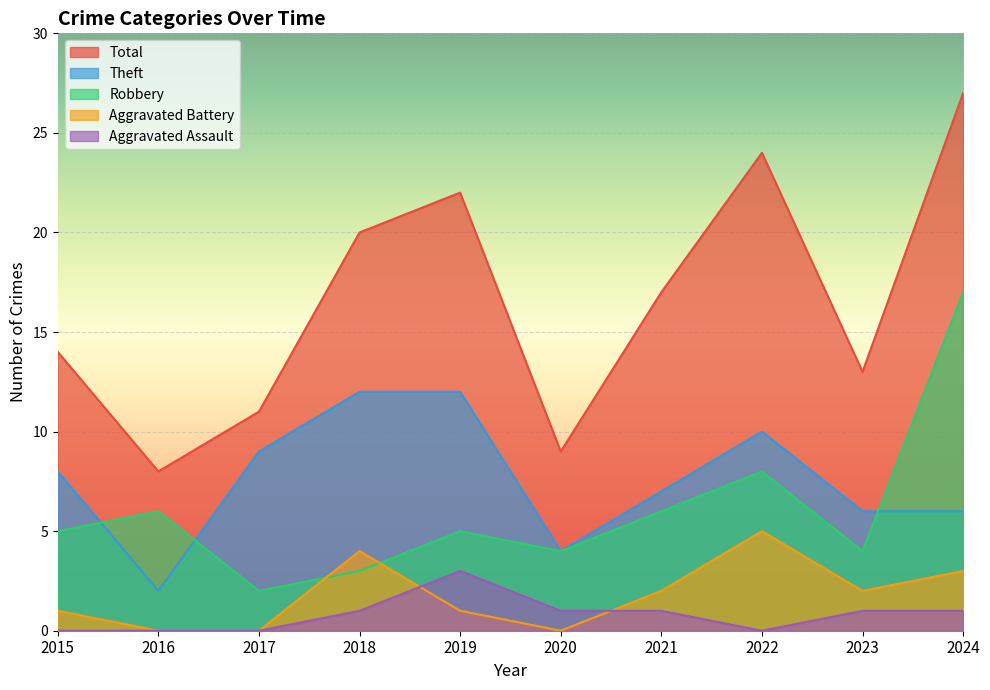

How many data points in Theft are less than 8?

5